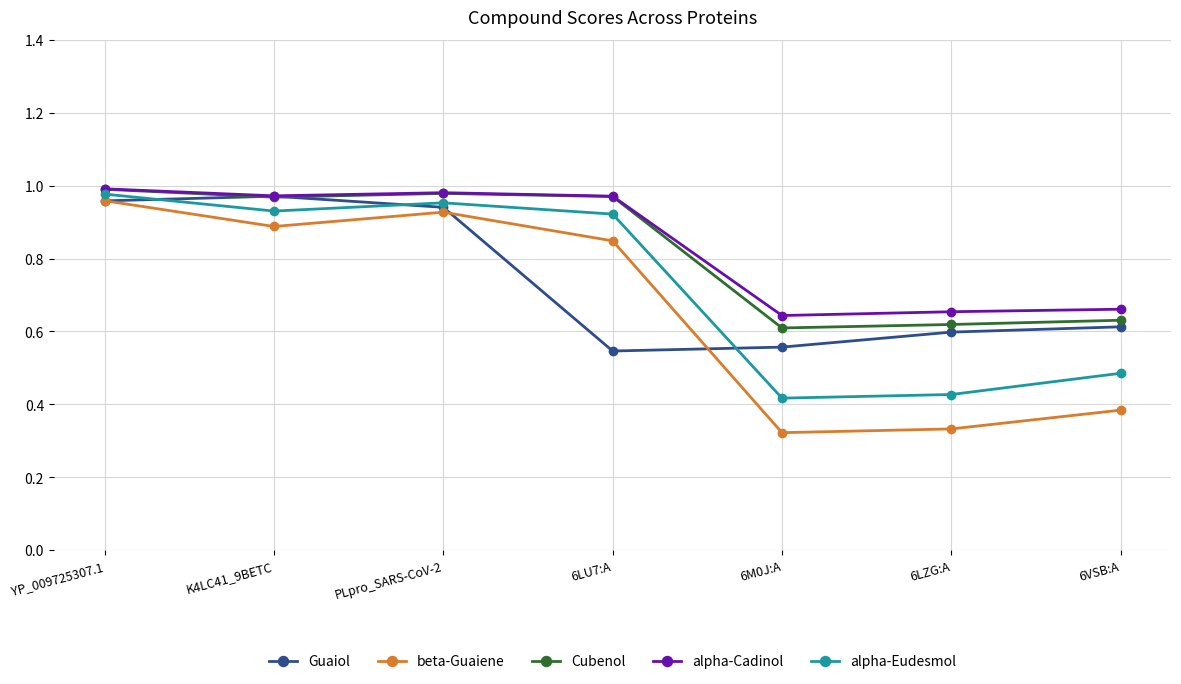

In Guaiol, how many points are lower than both neighbors (excluding endpoints)?

1